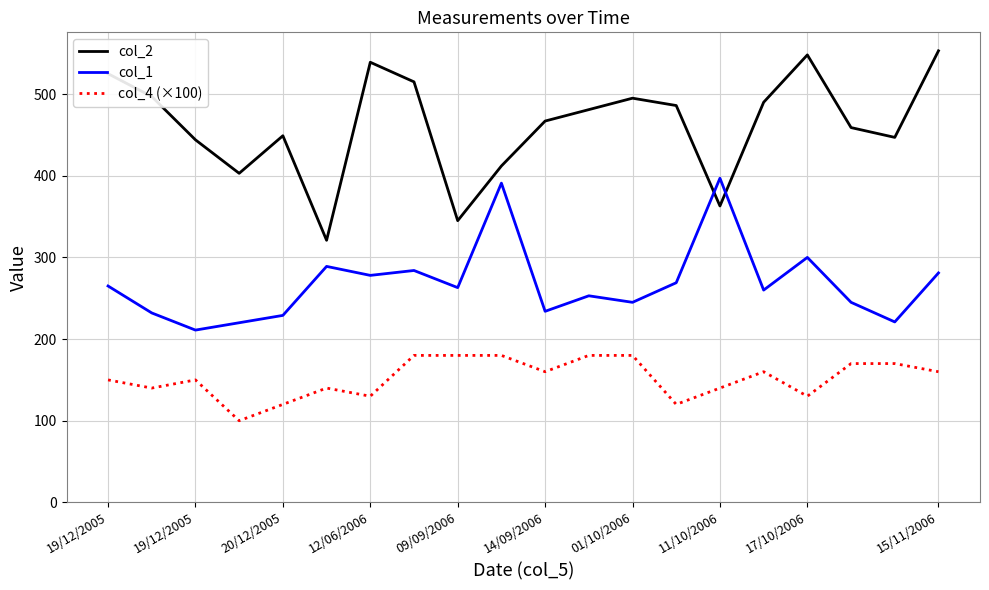

What is the difference between the maximum and minimum values in the col_1 series?

186